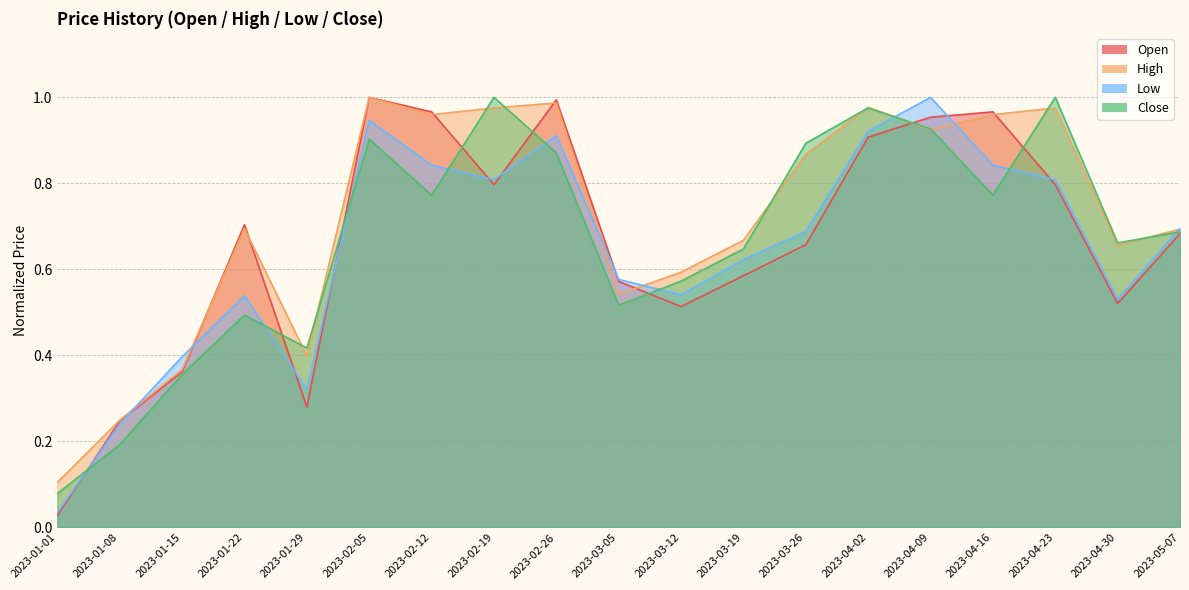

Which label corresponds to the smallest value in the chart?

2023-01-01